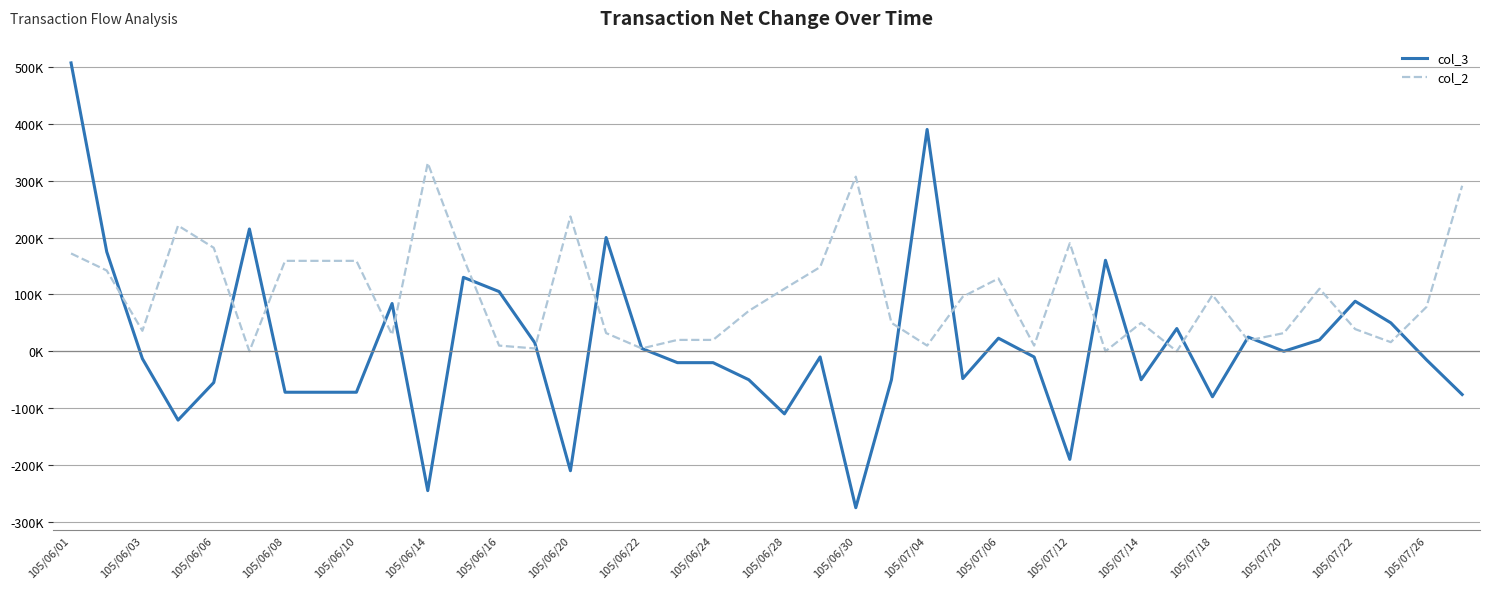

Is this an area chart (filled region under the line)?

No